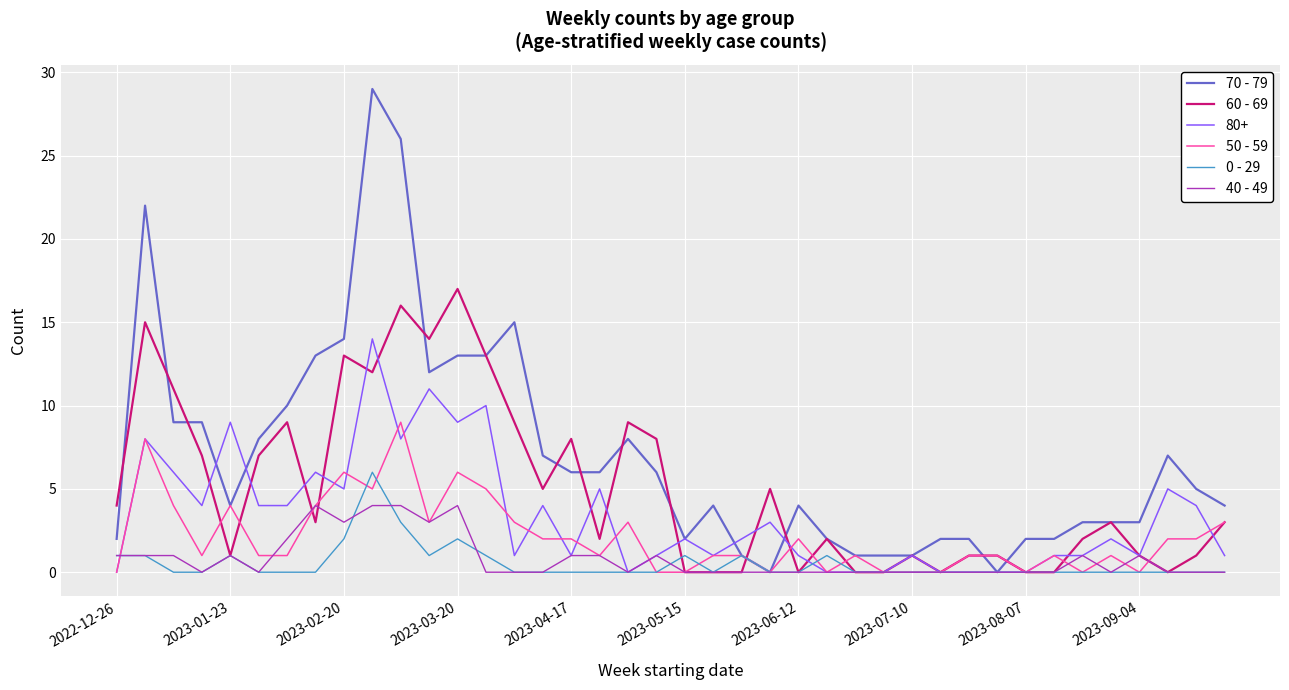

List the series in order of their peak value, lowest first.

40 - 49, 0 - 29, 50 - 59, 80+, 60 - 69, 70 - 79